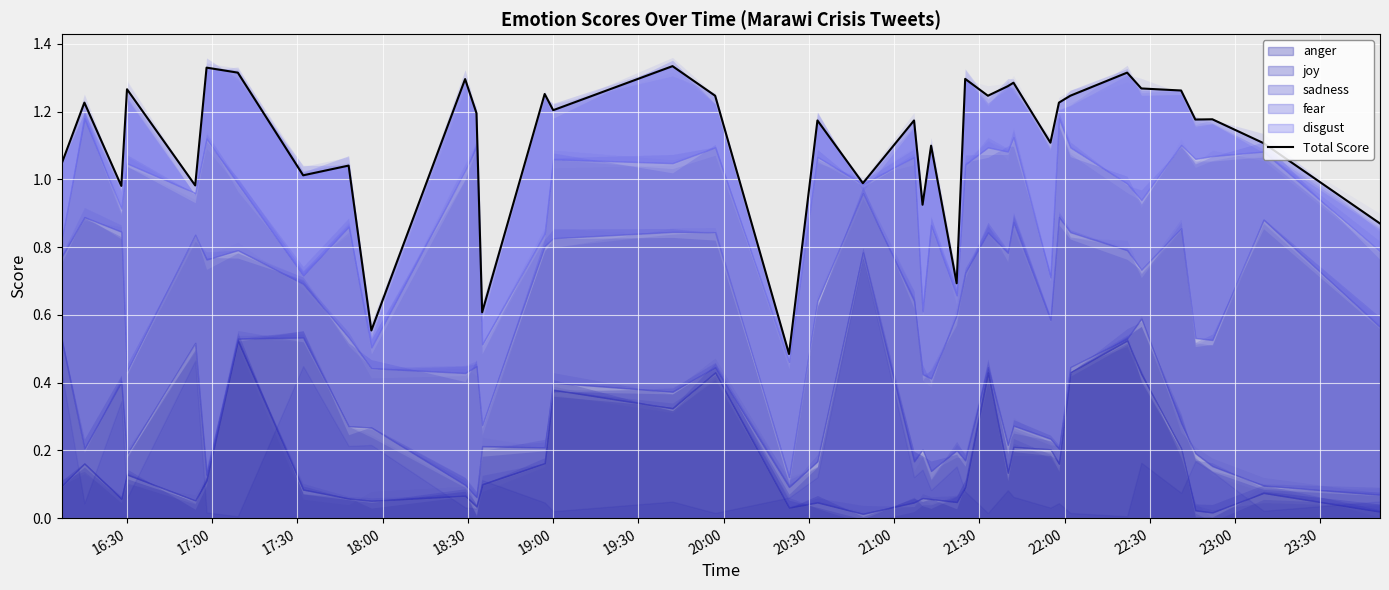

True or false: the data shows 1.1 at 21:00.

True